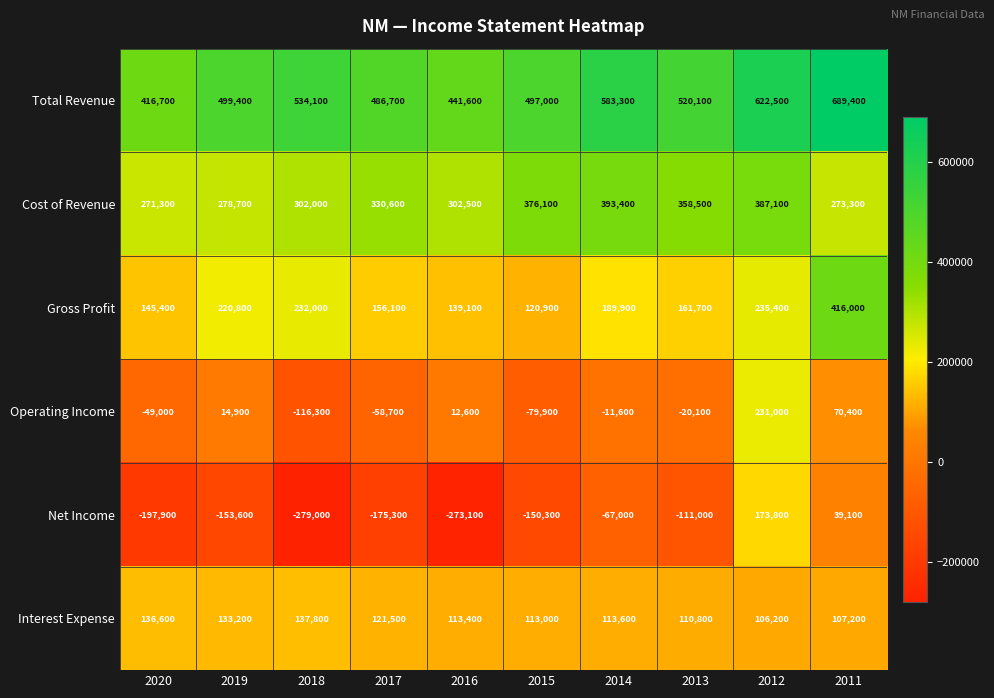

Rank the series by their maximum value, from lowest to highest.

Interest Expense, Net Income, Operating Income, Cost of Revenue, Gross Profit, Total Revenue